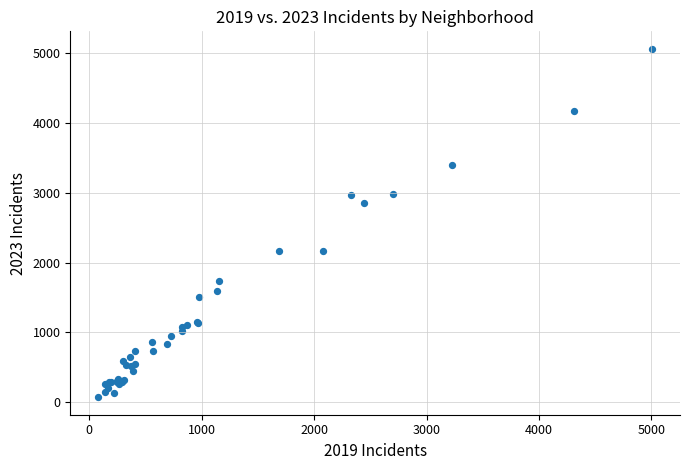

What Y value in the scatter plot is closest to 2568?

2862